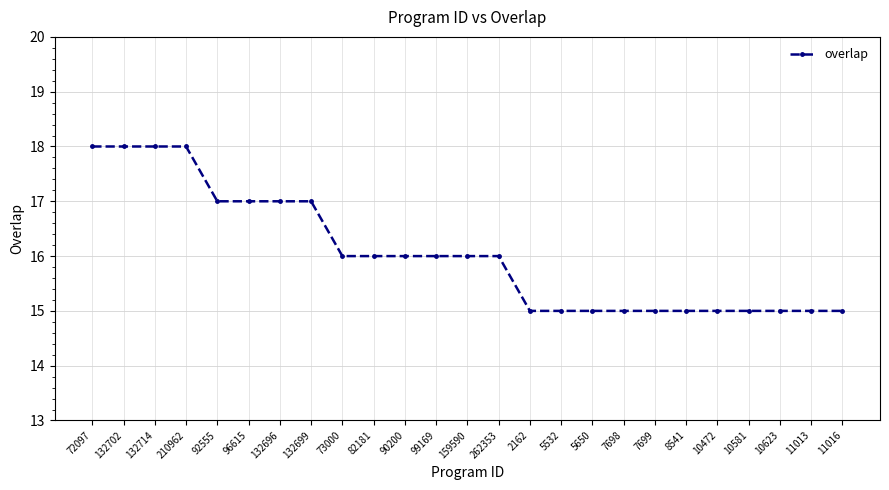

Which has a higher value, 262353 or 7698?

262353